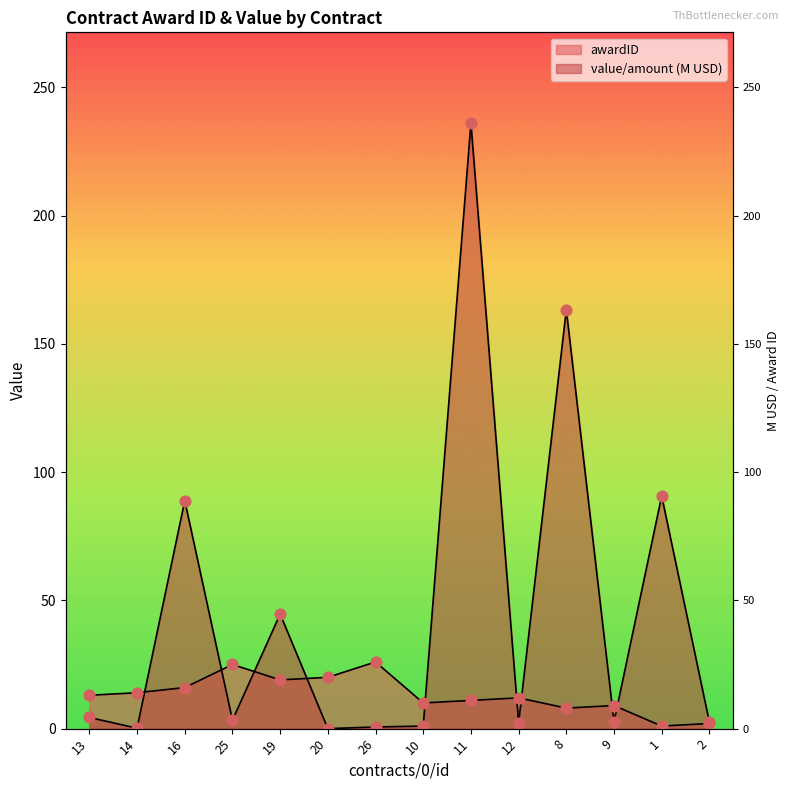

What are all the series names shown in the legend?

awardID, value/amount